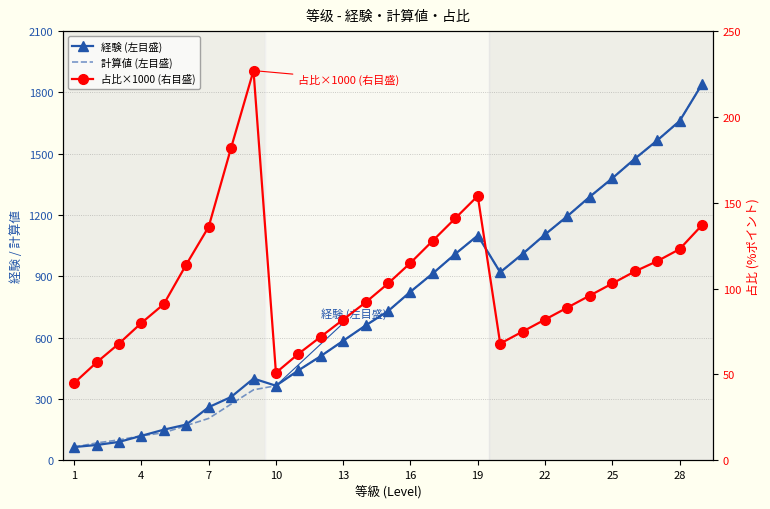

What is the minimum value shown in the chart?

45